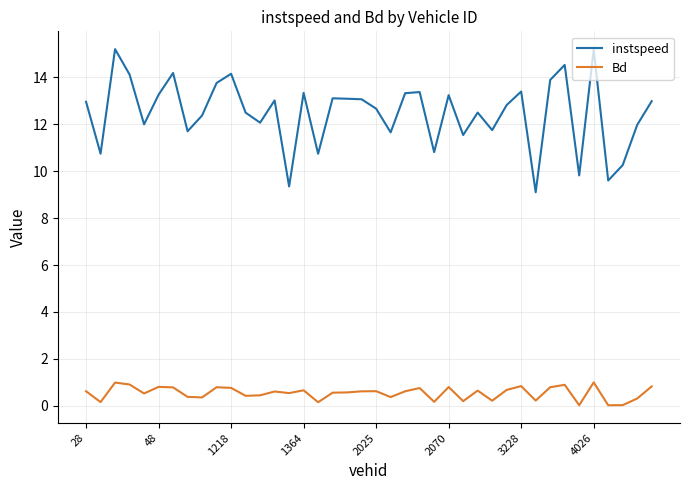

Which series has the largest range (max minus min)?

instspeed